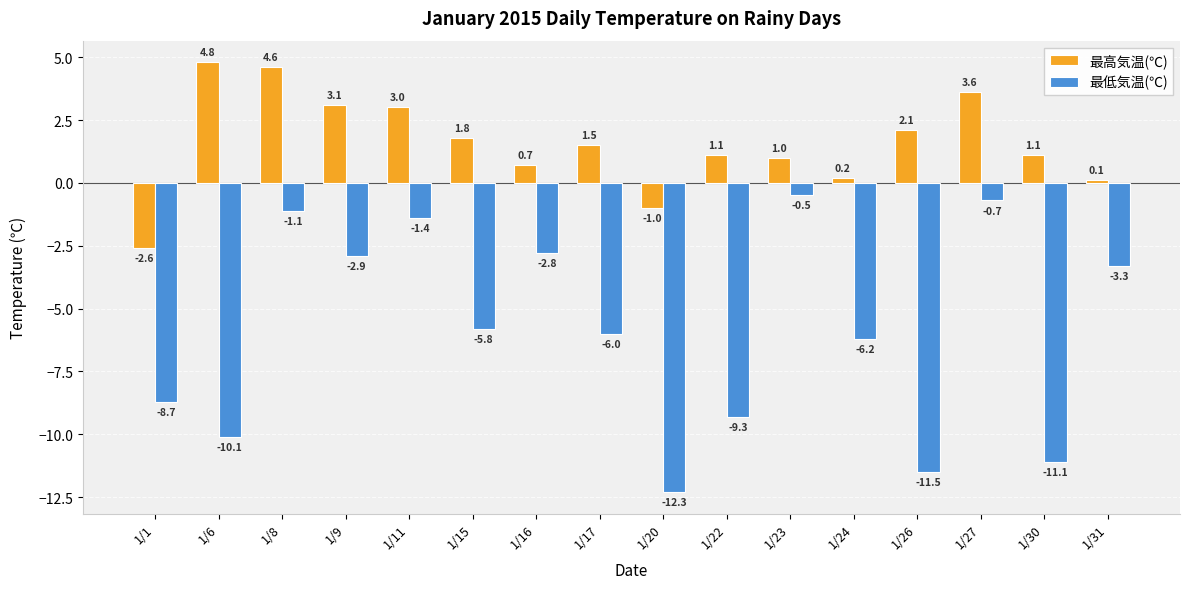

At 1/15, list the series in order from largest to smallest.

最高気温(℃), 最低気温(℃)